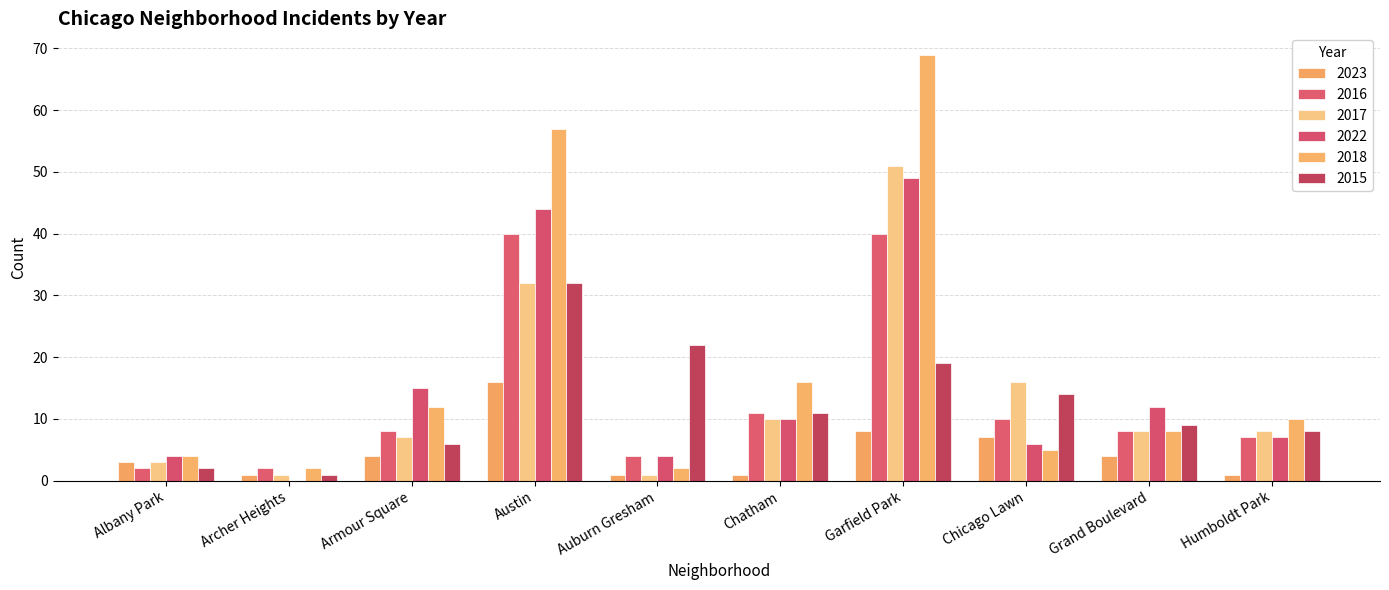

Are the bars horizontal?

No